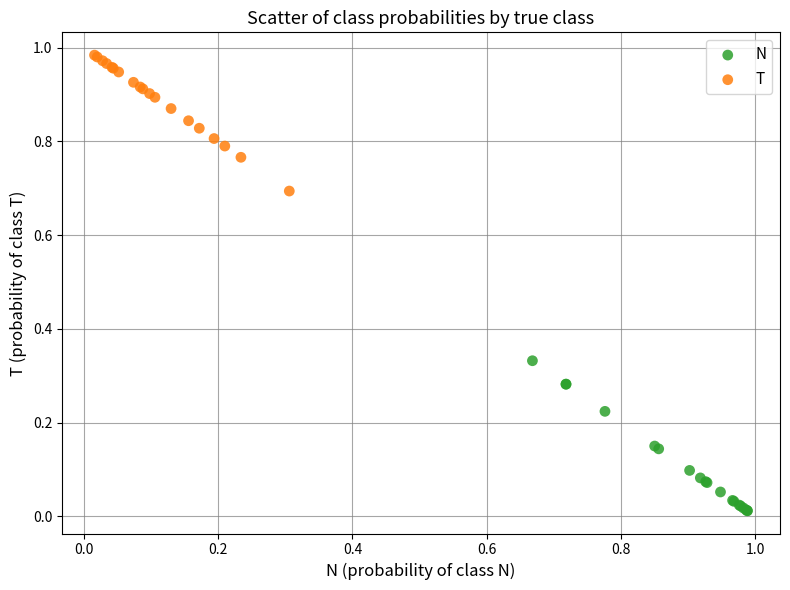

Which series reaches the minimum Y coordinate?

N